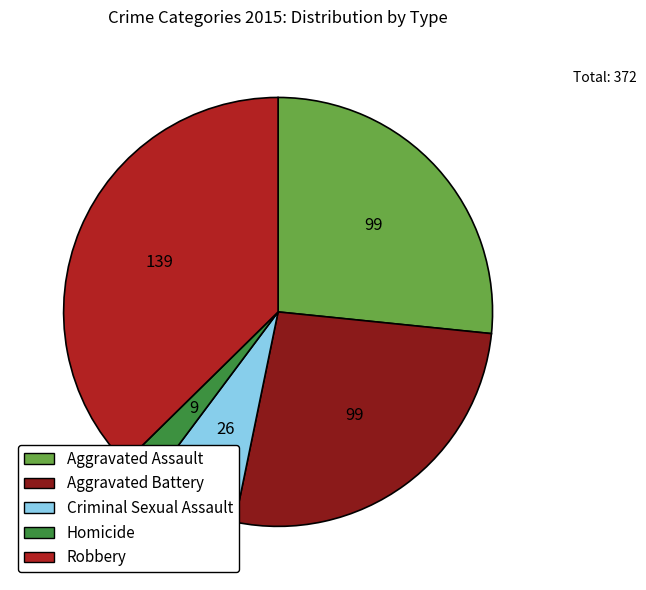

Do Criminal Sexual Assault and Robbery together represent more than half of the pie?

No